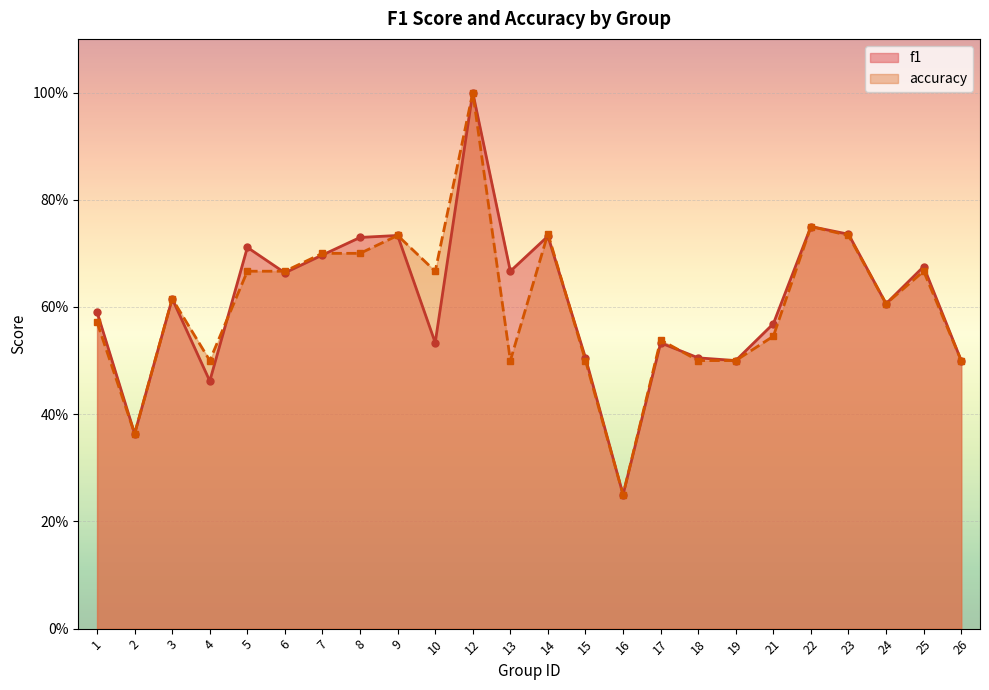

The value of accuracy at 8 is 0.2. True or false?

False